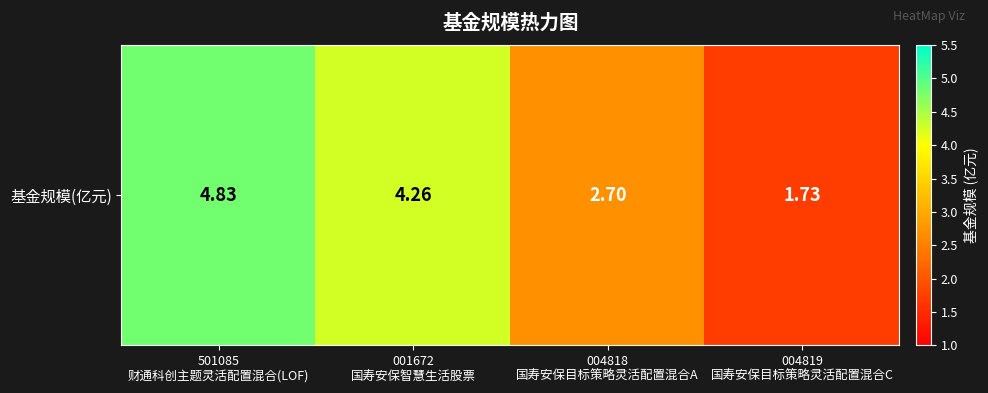

Reading left to right, what are all the values shown in this chart?

4.8	4.3	2.7	1.7